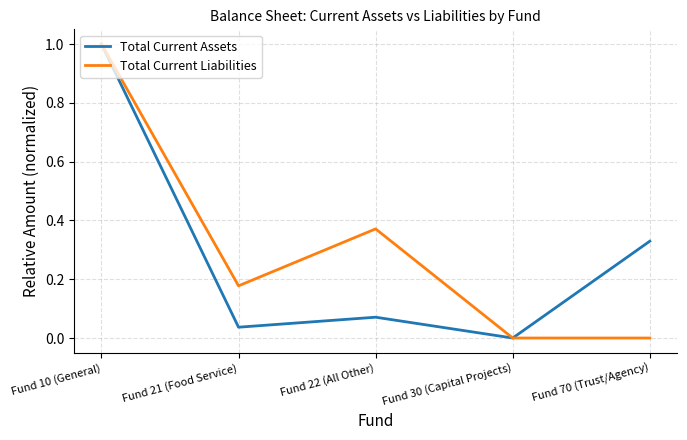

Which category has the highest value across all series?

Fund 10 (General)